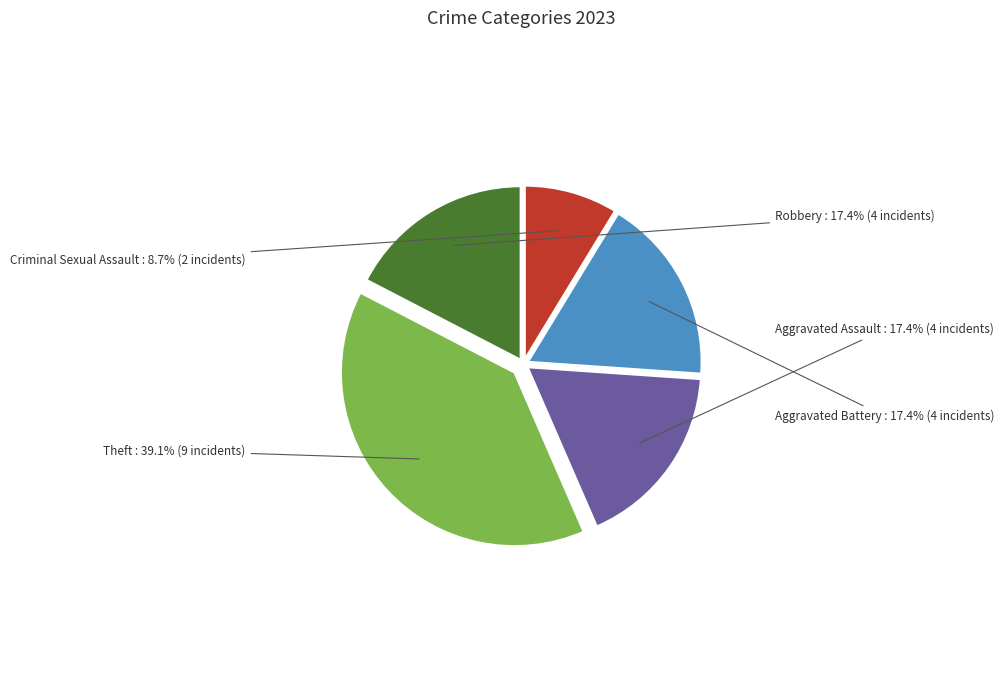

The Criminal Sexual Assault slice represents 17% of the pie. True or false?

False